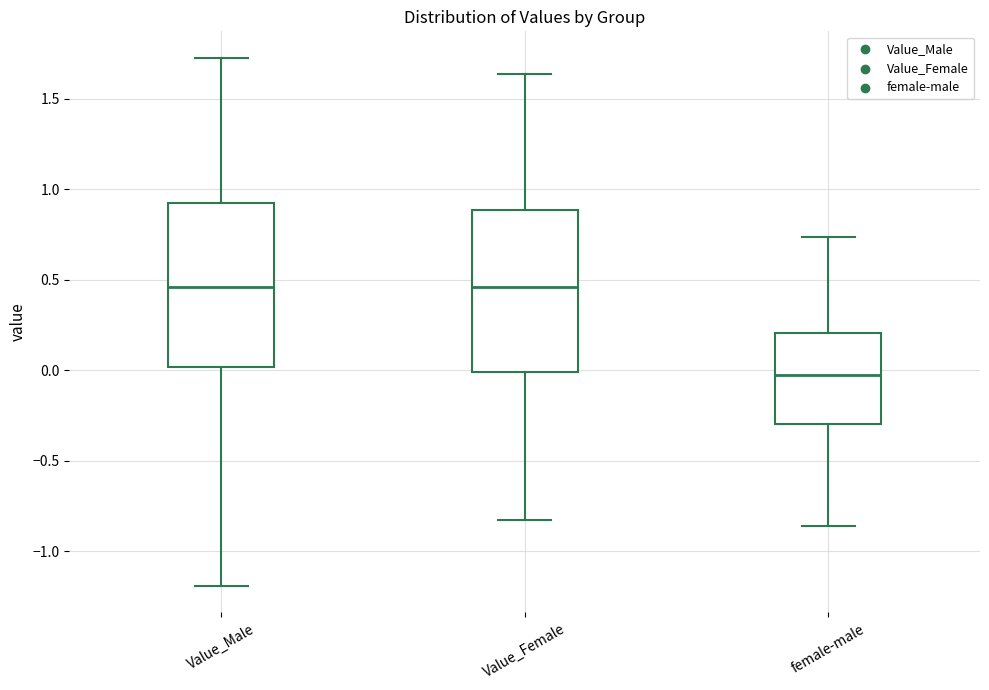

Reading left to right, transcribe this box plot: for each box, give where its median line is, the range the box spans, and where its two whiskers end, as read against the y-axis. The values are not printed on the chart, so give them approximately, as read against the axis.

Value_Male: median 0.45, box 0.00 to 0.90, whiskers -1.20 to 1.75
Value_Female: median 0.45, box 0.00 to 0.90, whiskers -0.85 to 1.65
female-male: median -0.05, box -0.30 to 0.20, whiskers -0.85 to 0.75